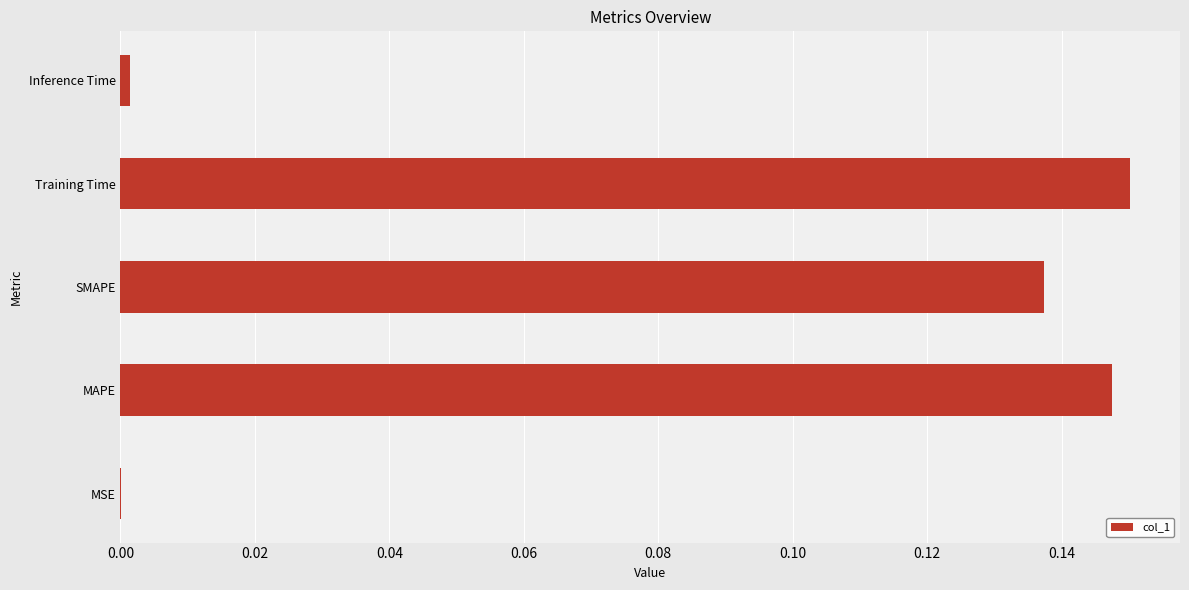

Between MSE and Training Time, which is larger?

Training Time